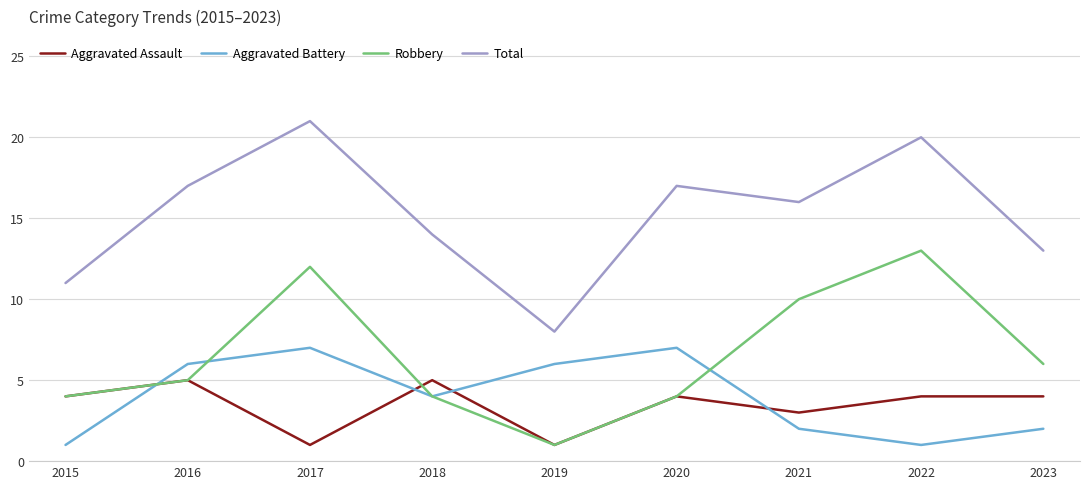

Reading left to right, list all the values displayed in this chart.

Aggravated Assault: 4	5	1	5	1	4	3	4	4
Aggravated Battery: 1	6	7	4	6	7	2	1	2
Robbery: 4	5	12	4	1	4	10	13	6
Total: 11	17	21	14	8	17	16	20	13